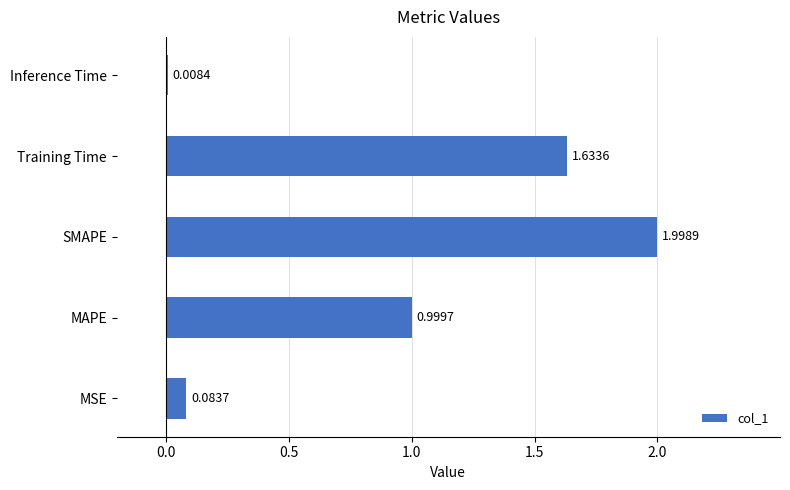

Does the chart contain stacked bars?

No